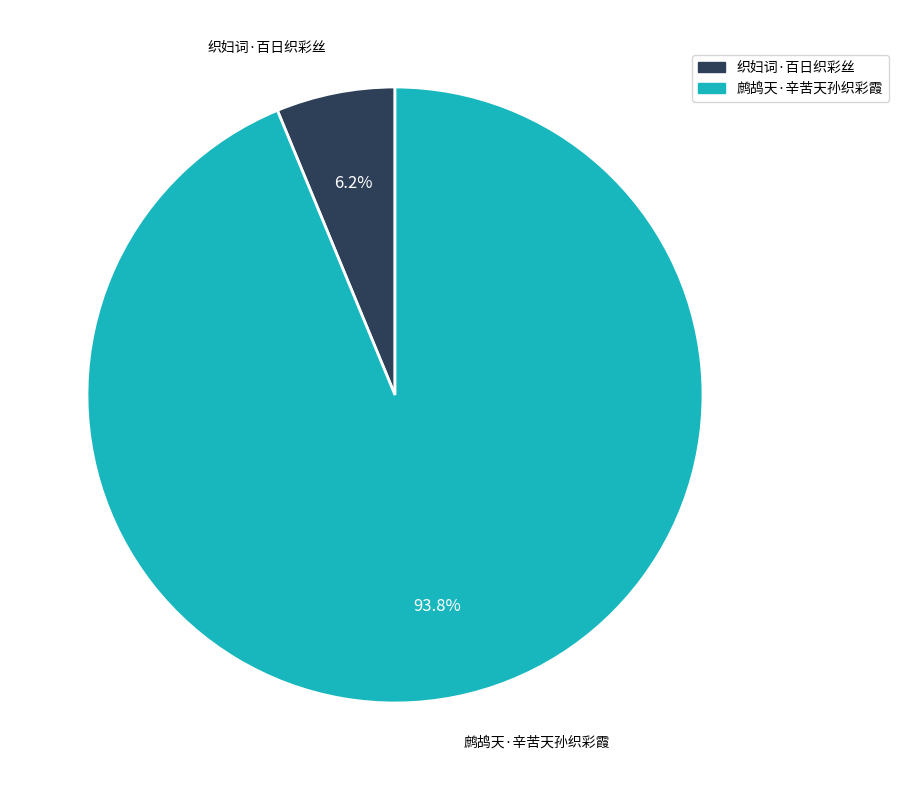

What is the largest slice in the pie chart?

鹧鸪天·辛苦天孙织彩霞